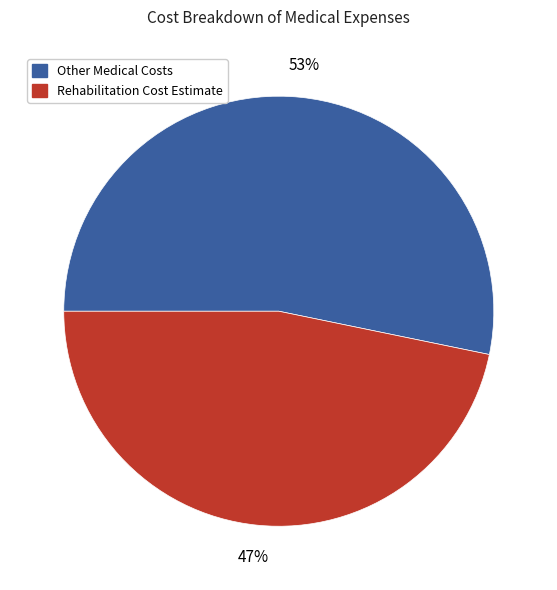

Is there a majority slice in this chart?

Yes